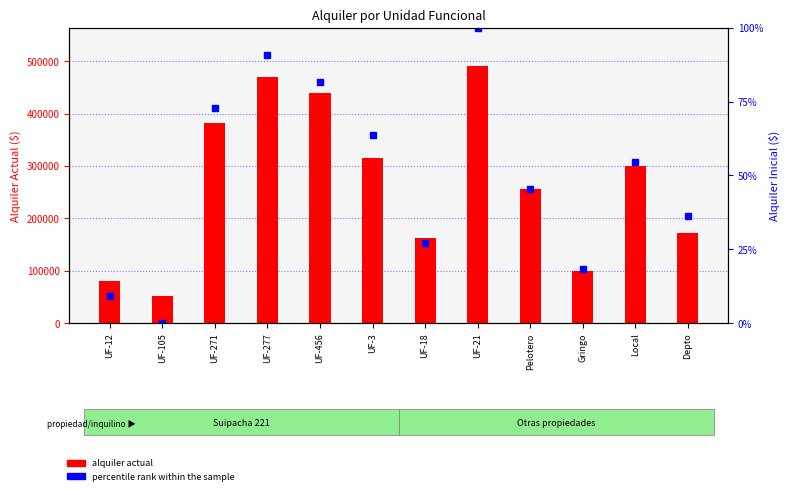

True or false: percentile rank within the sample has a value of 10.9 at Gringo.

False